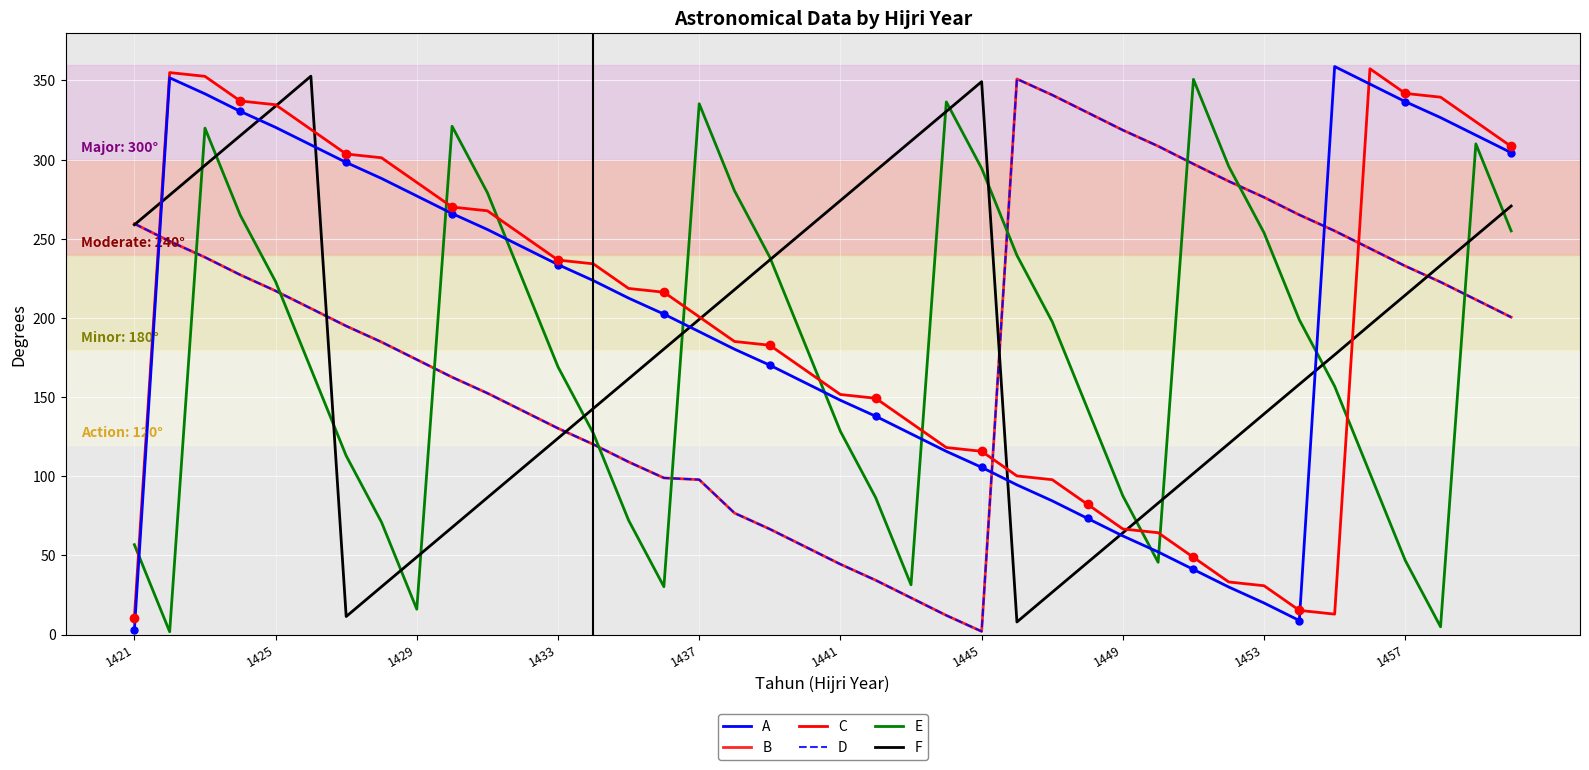

What is the difference between the maximum and minimum values in the E series?

348.9